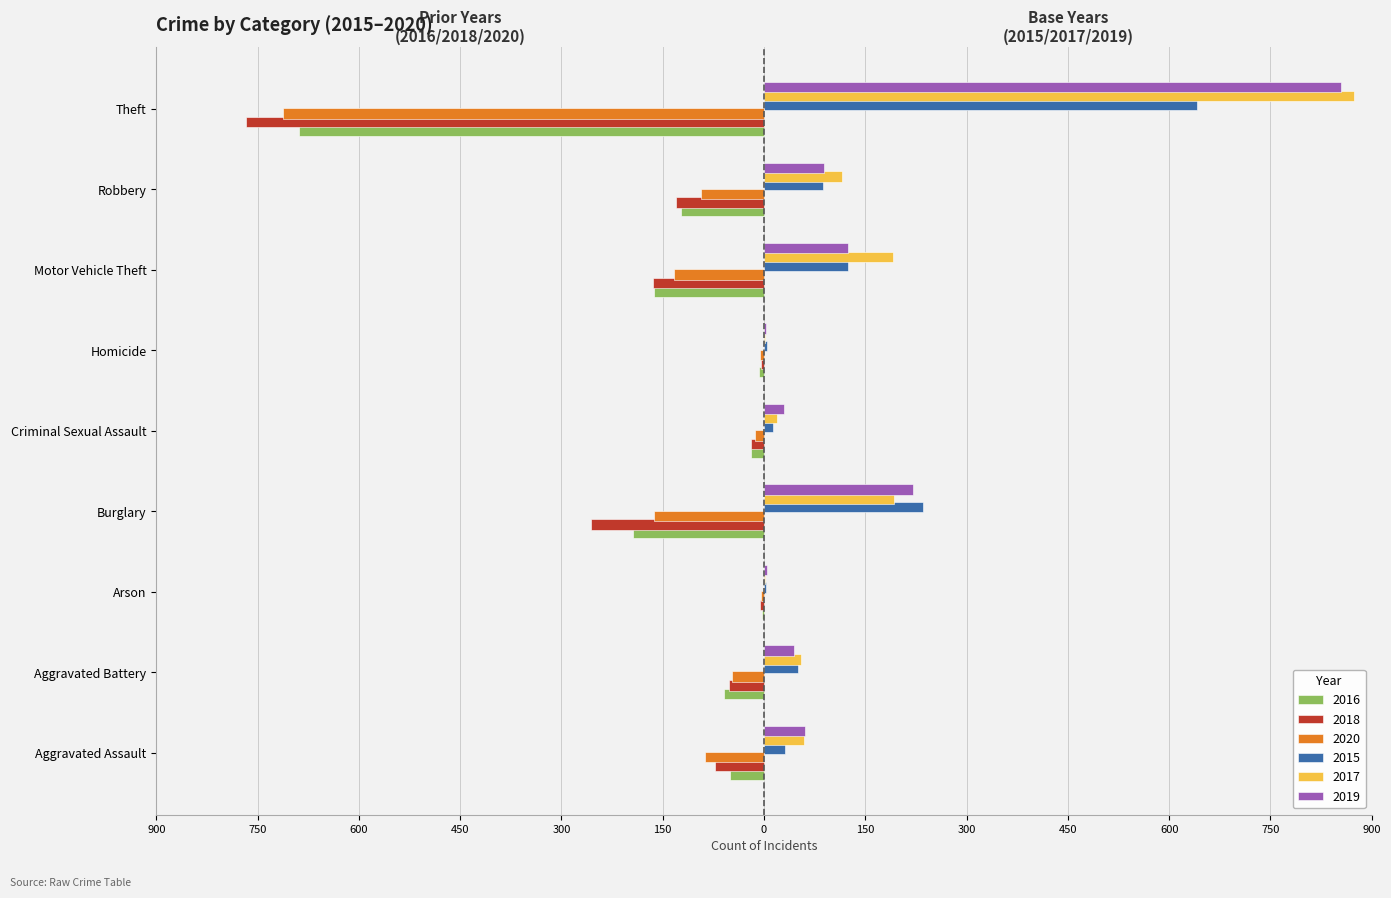

What are all the series names shown in the legend?

2016, 2018, 2020, 2015, 2017, 2019